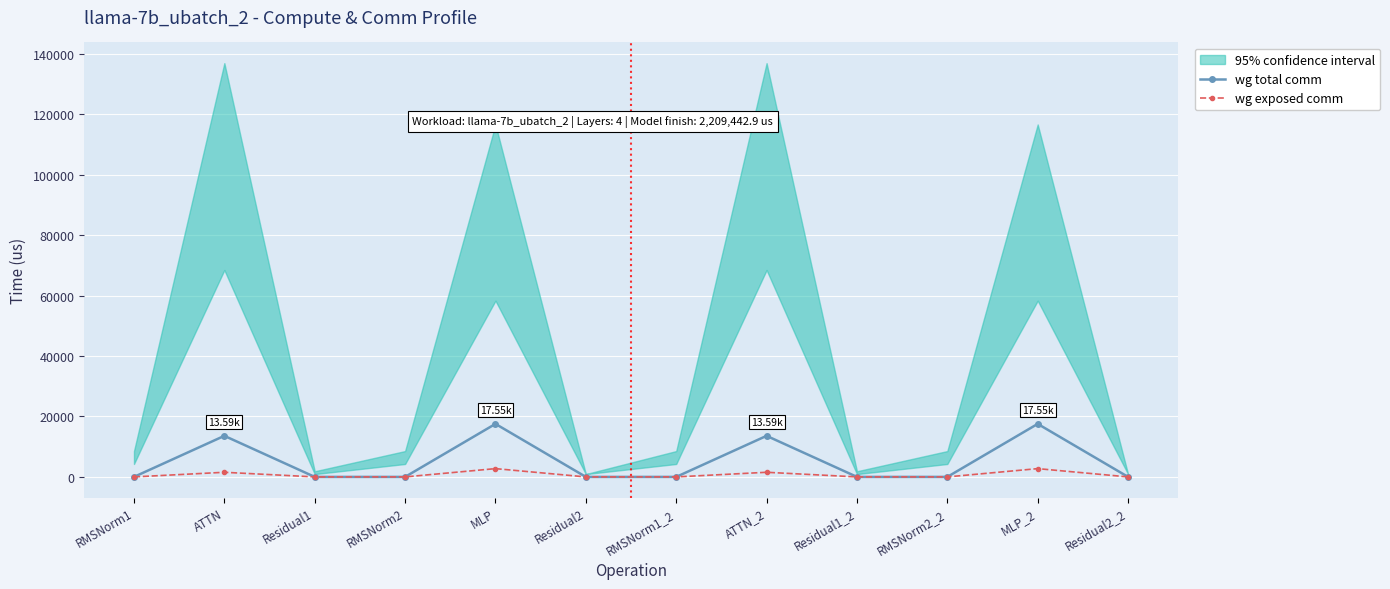

What is the difference between the highest and lowest values at ATTN_2?

12062.9